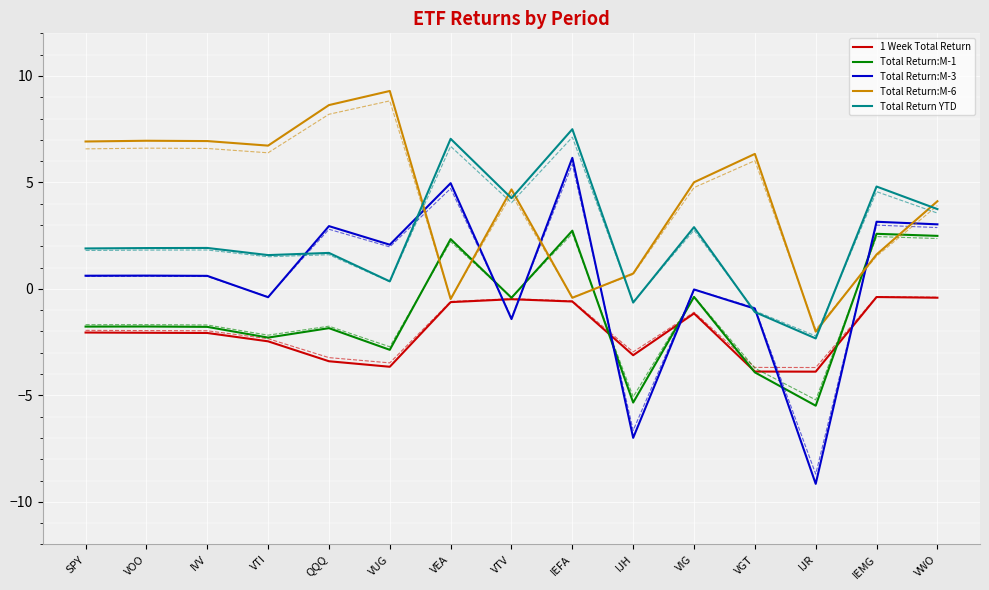

What position from the right is VWO?

1